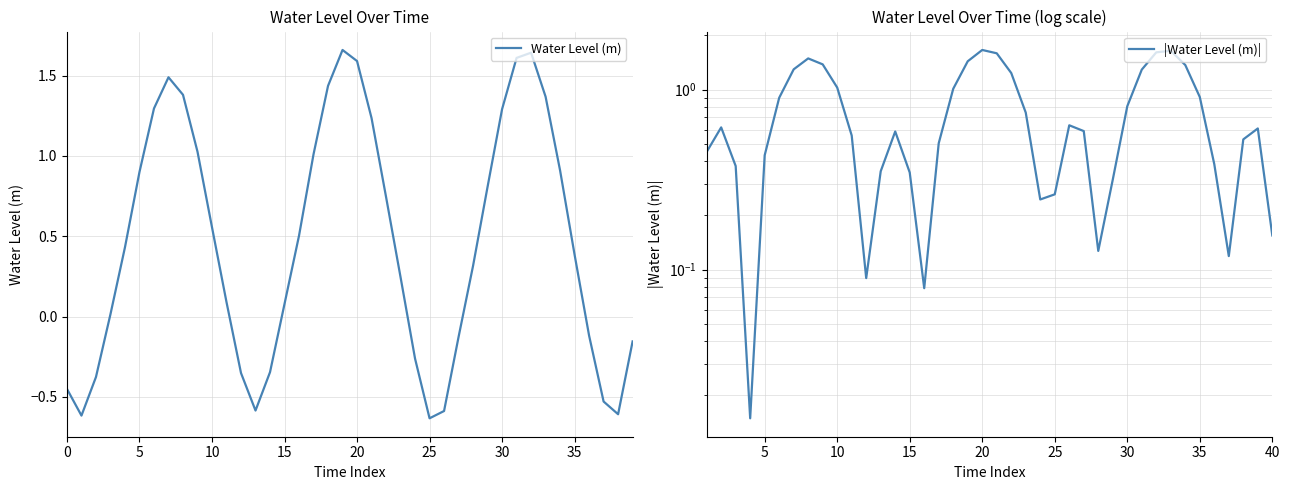

The Water Level (m) series shows 1.3 at 5. True or false?

False